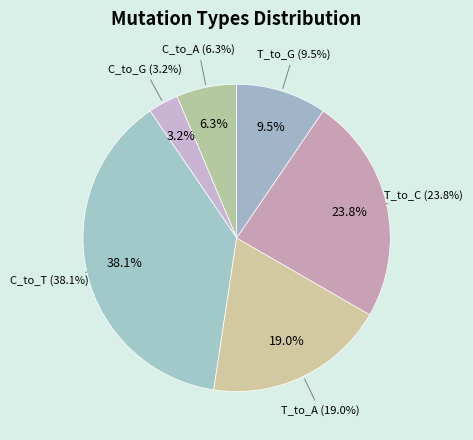

Does any single category account for the majority?

No